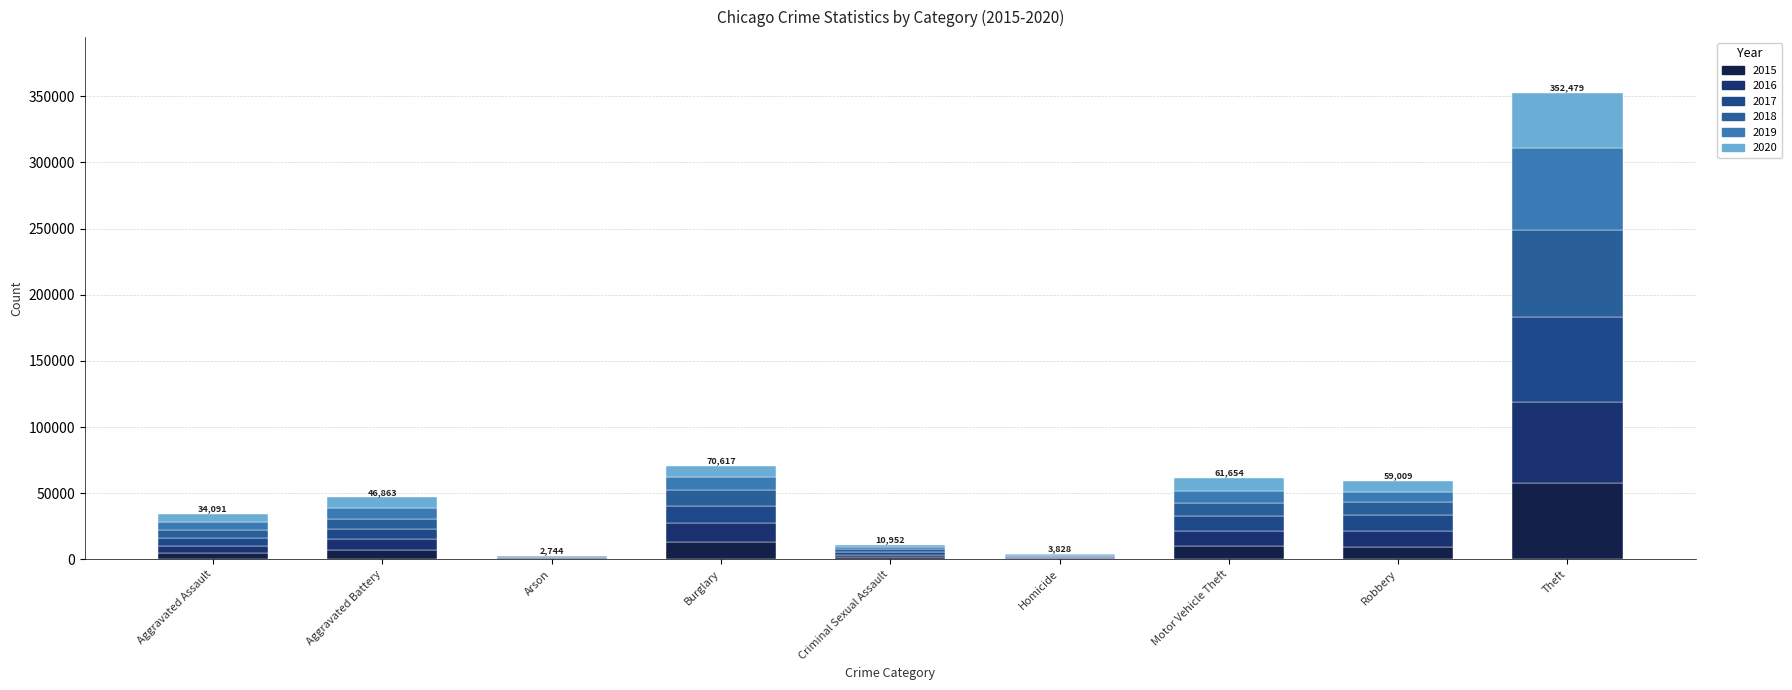

Does the chart contain stacked bars?

Yes